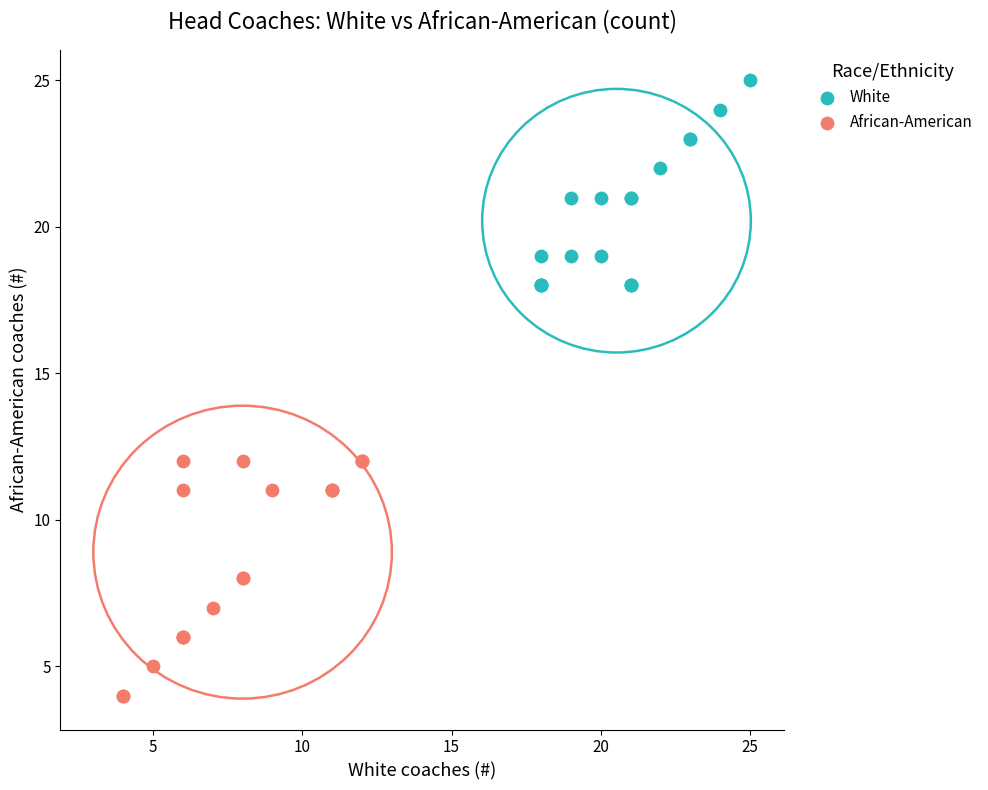

Which series reaches the maximum Y coordinate?

White